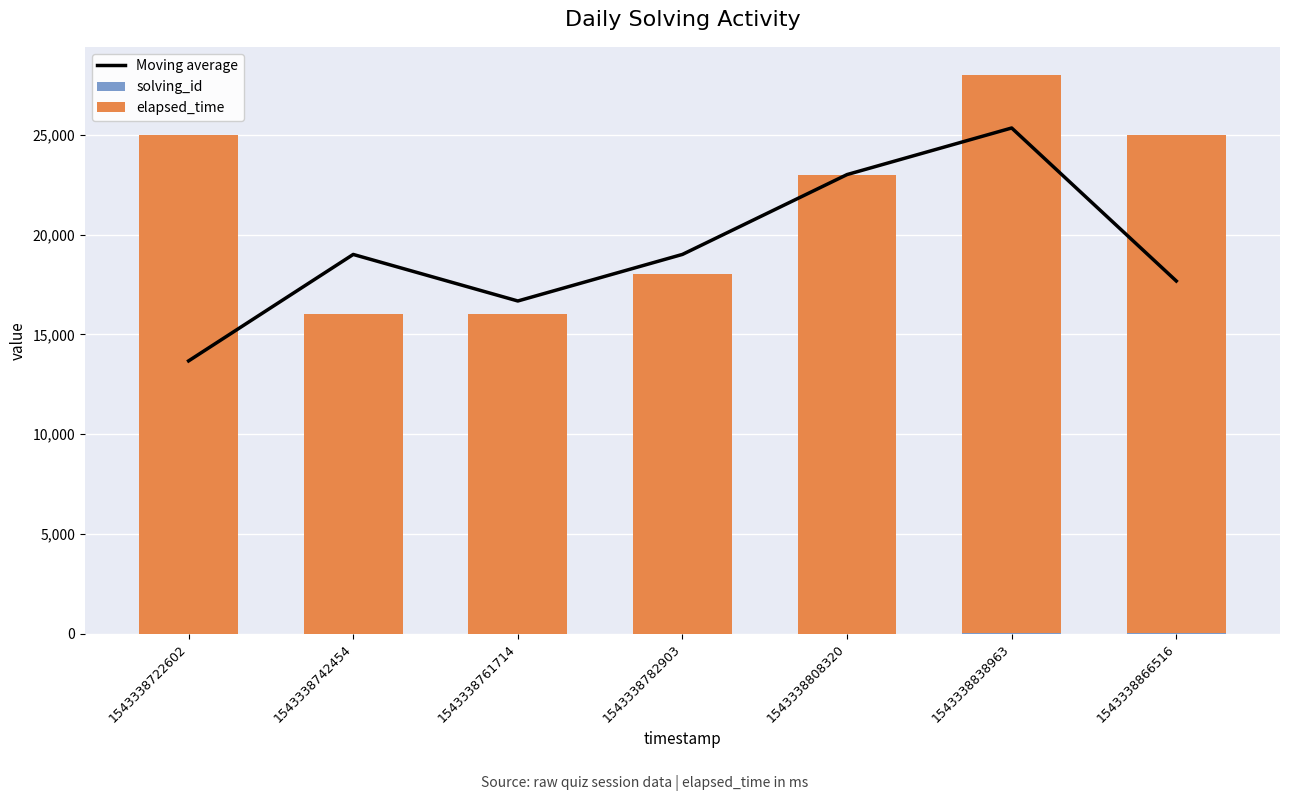

How many values in the solving_id series exceed 4?

3